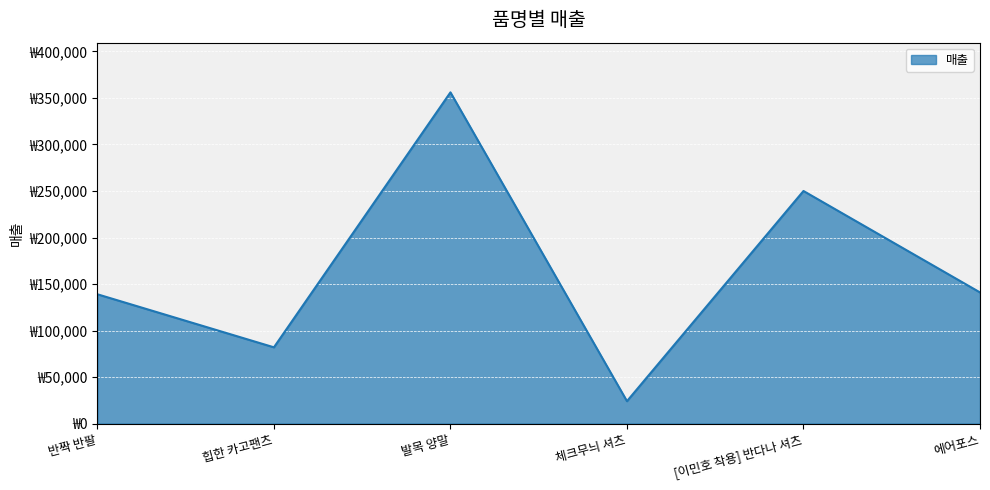

Is this an area chart (filled region under the line)?

Yes